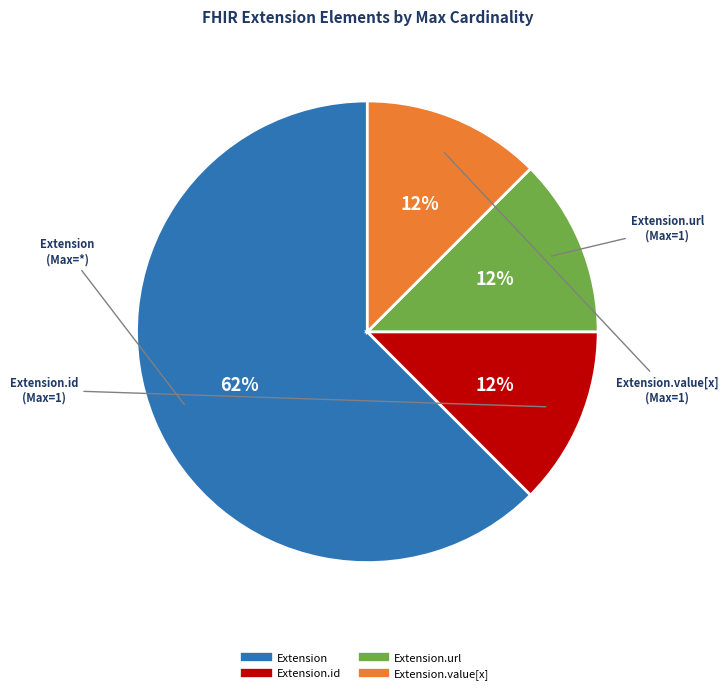

Does any single category account for the majority?

Yes